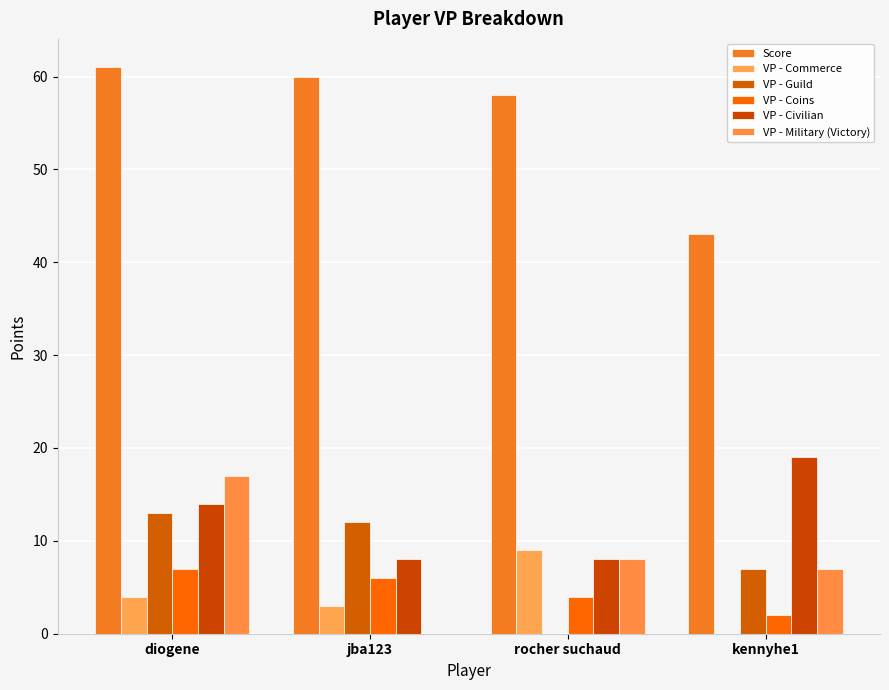

What is the total value across all series at diogene?

116